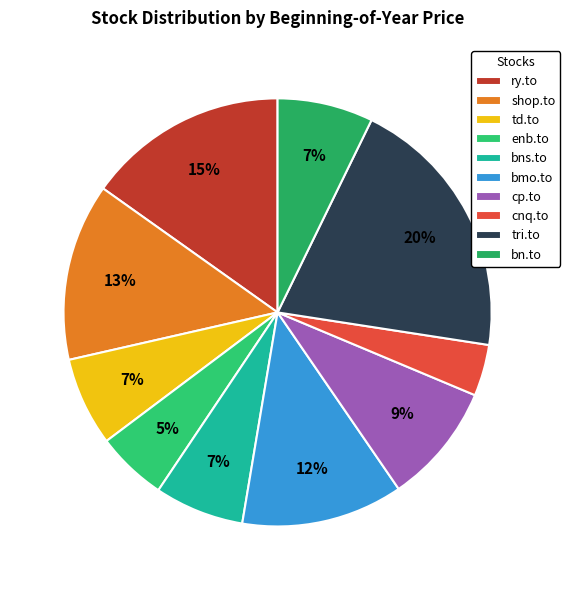

What percentage is the tri.to slice, to the nearest percent?

20%